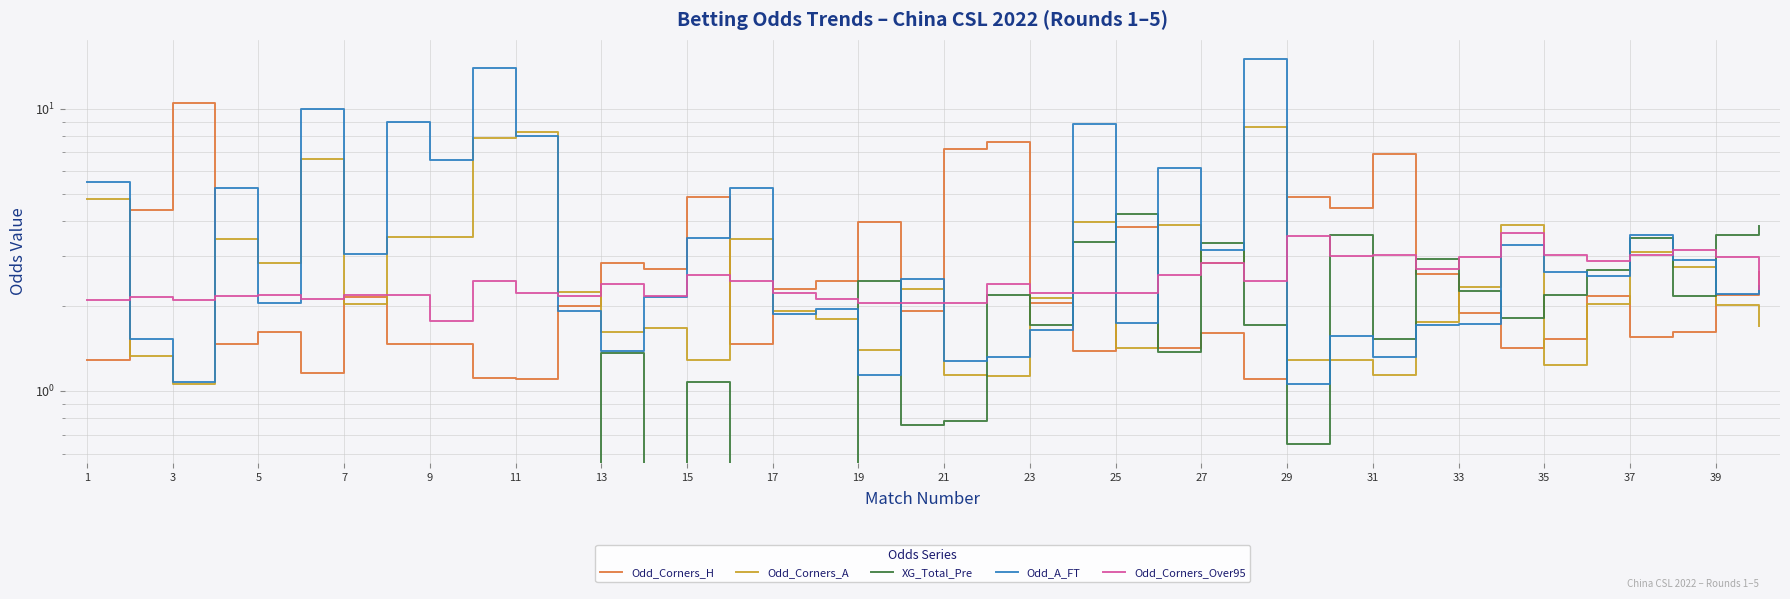

What is the average value of the Odd_Corners_H series?

2.8